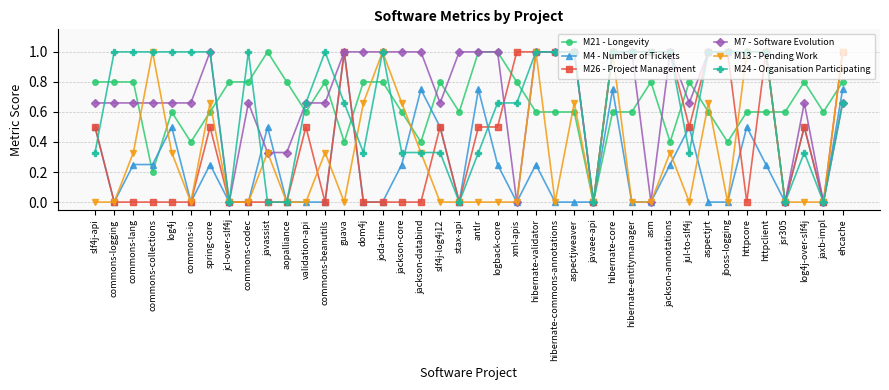

How many lines are shown in the chart?

6